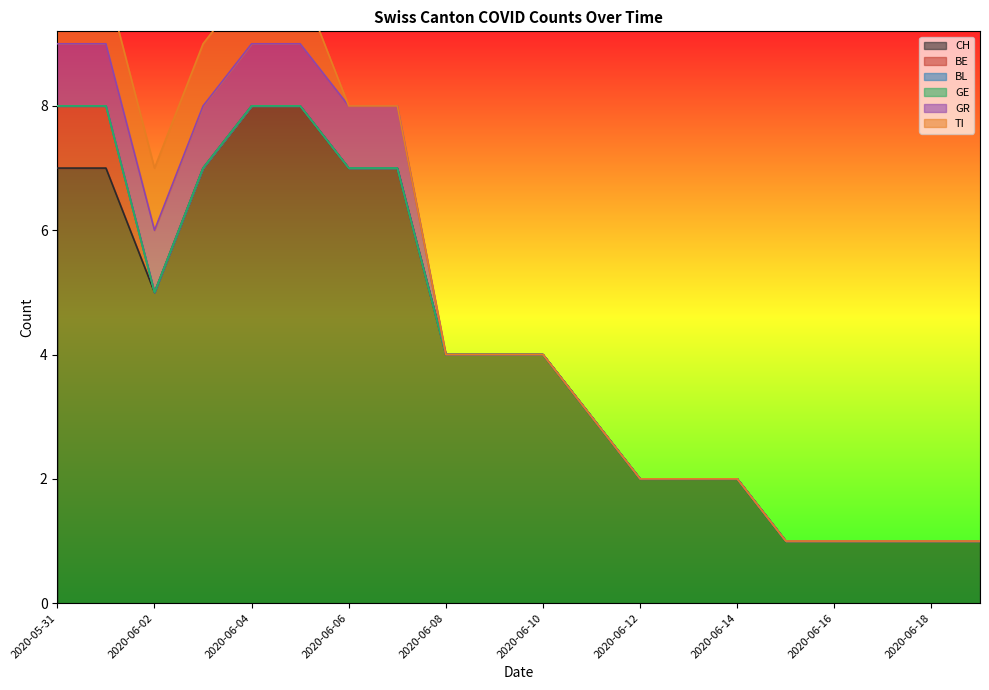

Is it true that CH equals 4 at 2020-06-10?

True